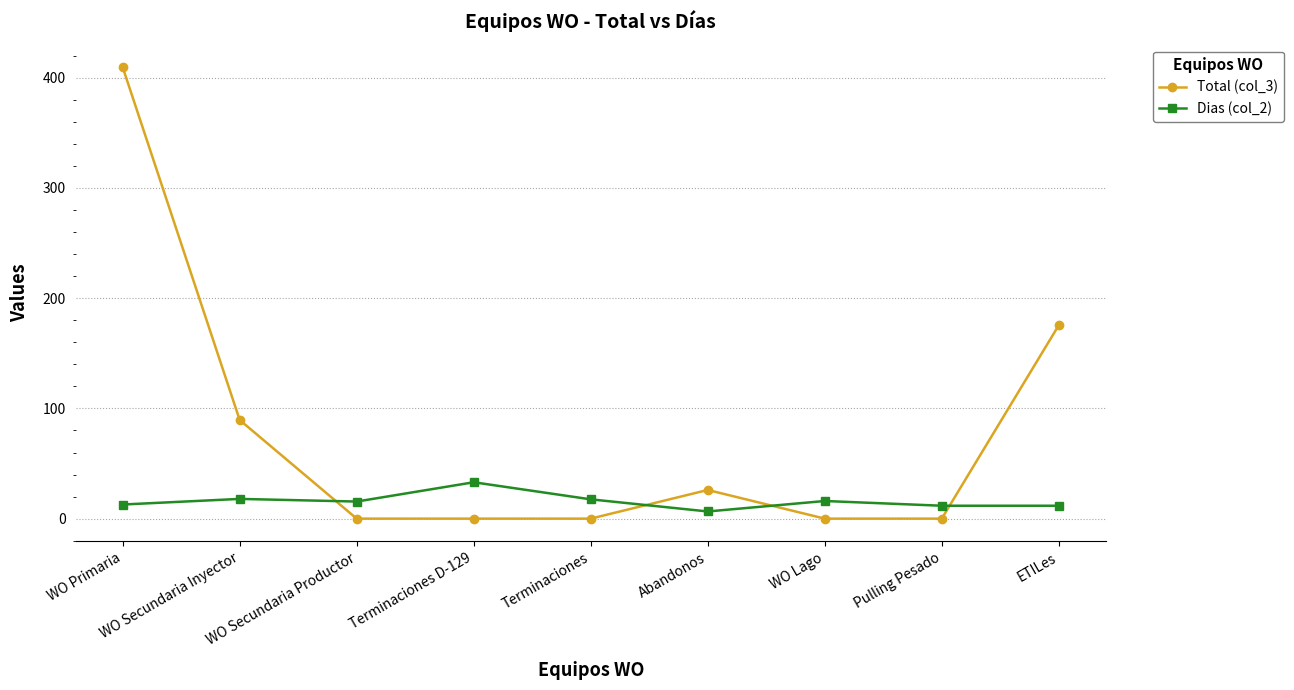

How many times do Dias (col_2) and Total (col_3) cross each other?

4